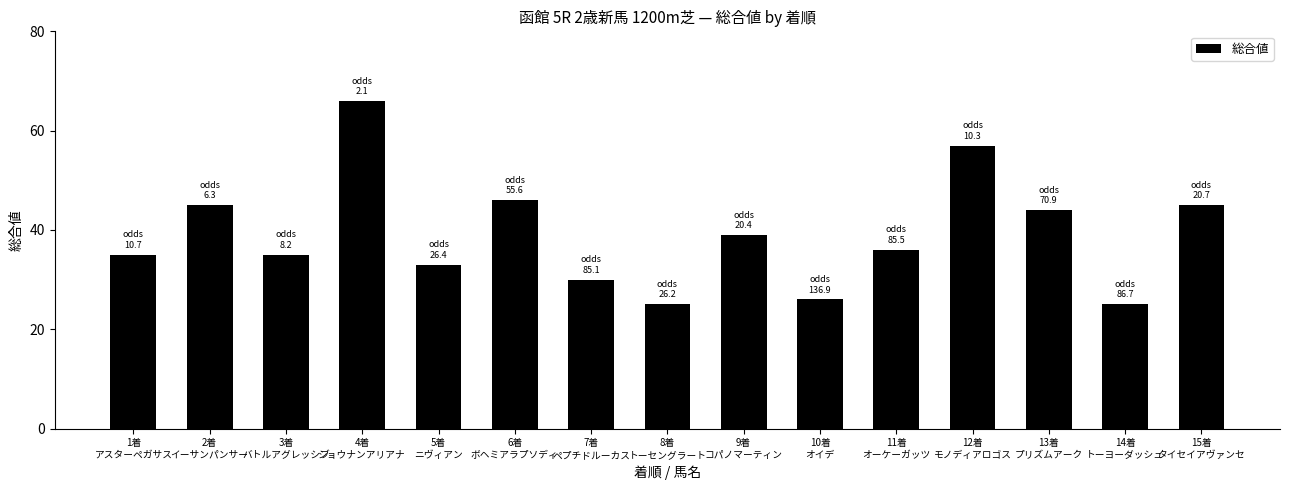

What is the difference between the values at 5着
ニヴィアン and 14着
トーヨーダッシュ?

8